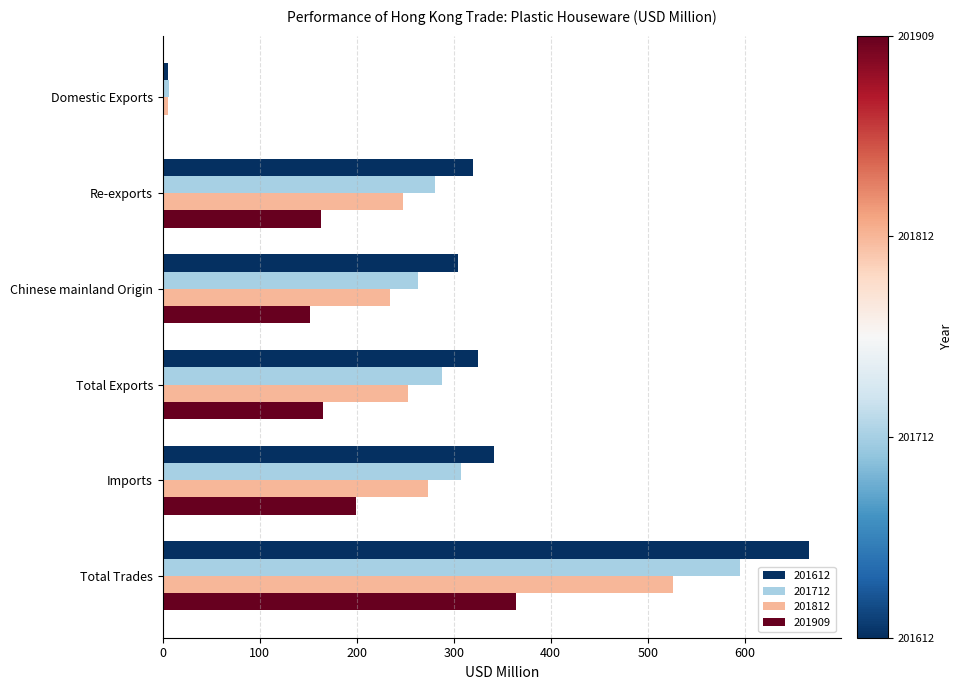

At which label does 201612 reach its peak?

Total Trades